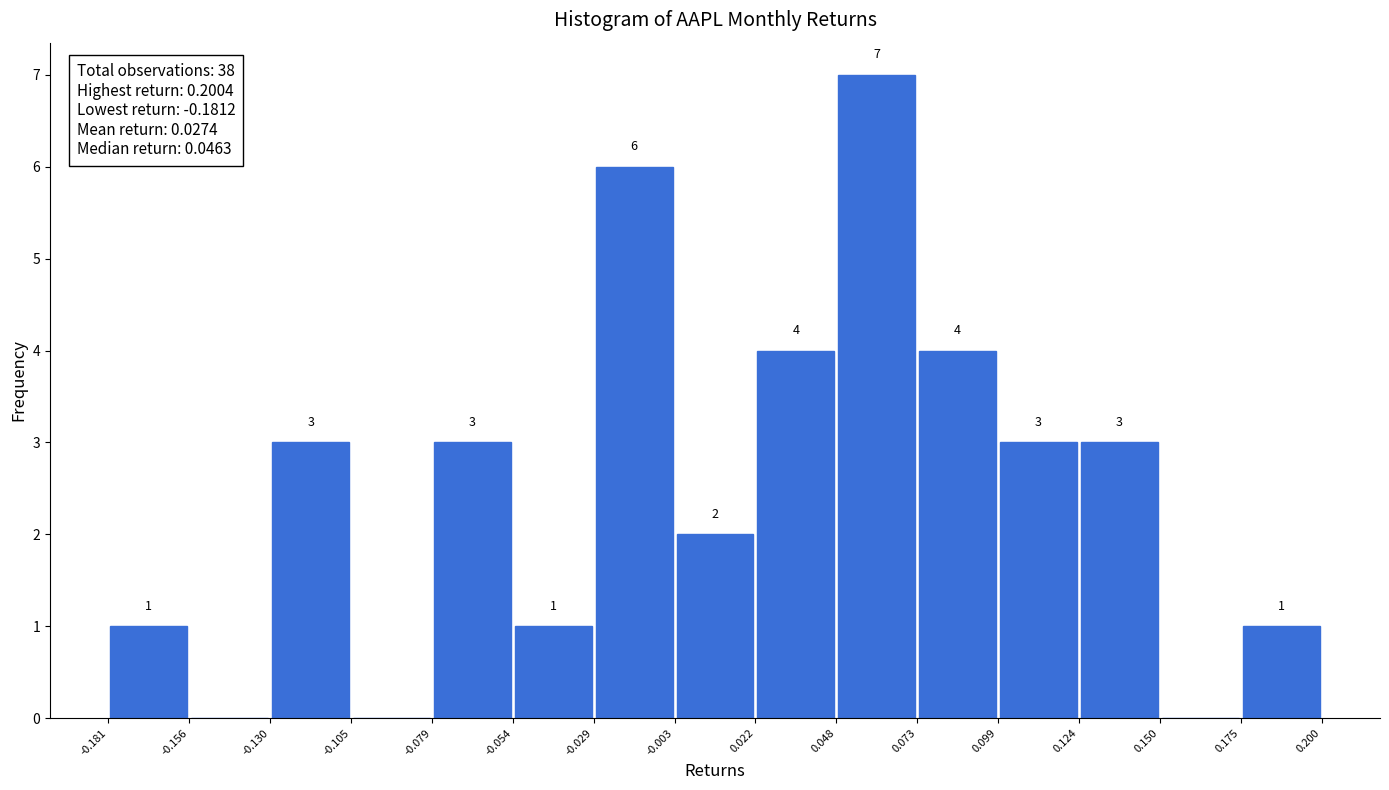

Over which range of the x-axis is the bar tallest?

0.048 to 0.073